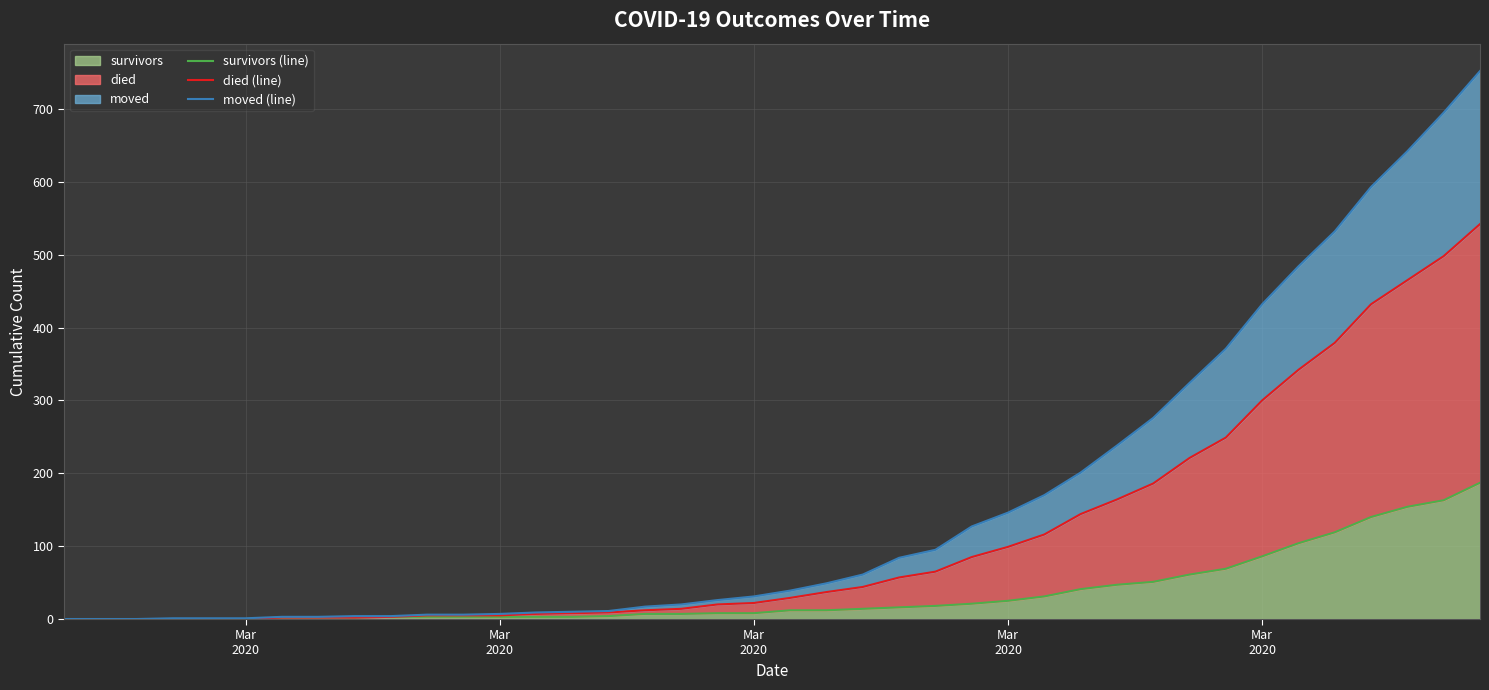

How many lines are shown in the chart?

3